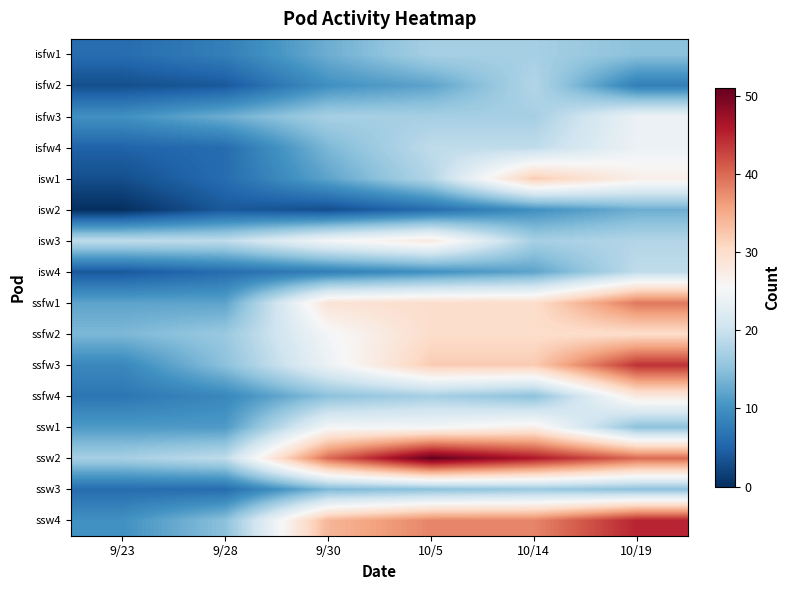

What is the total value across all series at 9/28?

169